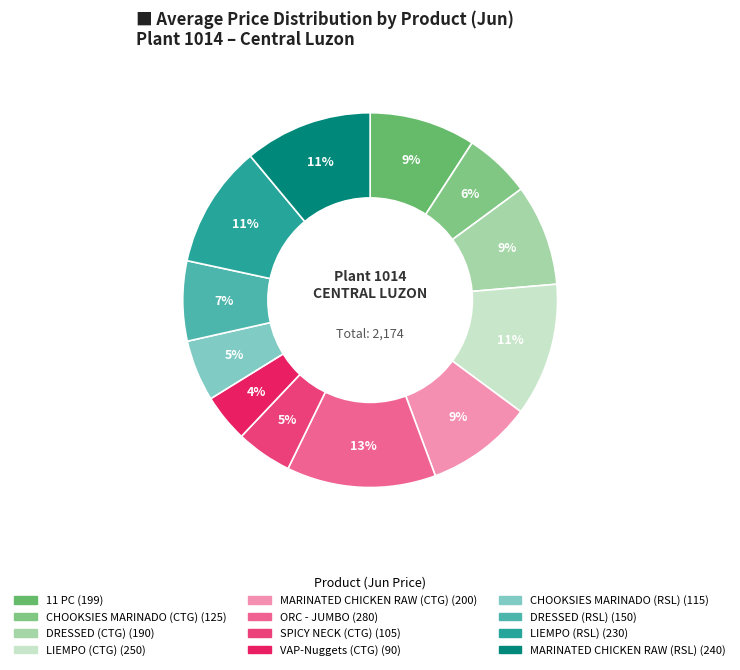

Rank the categories by value from highest to lowest.

ORC - JUMBO, LIEMPO (CTG), MARINATED CHICKEN RAW (RSL), LIEMPO (RSL), MARINATED CHICKEN RAW (CTG), 11 PC, DRESSED (CTG), DRESSED (RSL), CHOOKSIES MARINADO (CTG), CHOOKSIES MARINADO (RSL), SPICY NECK (CTG), VAP-Nuggets (CTG)